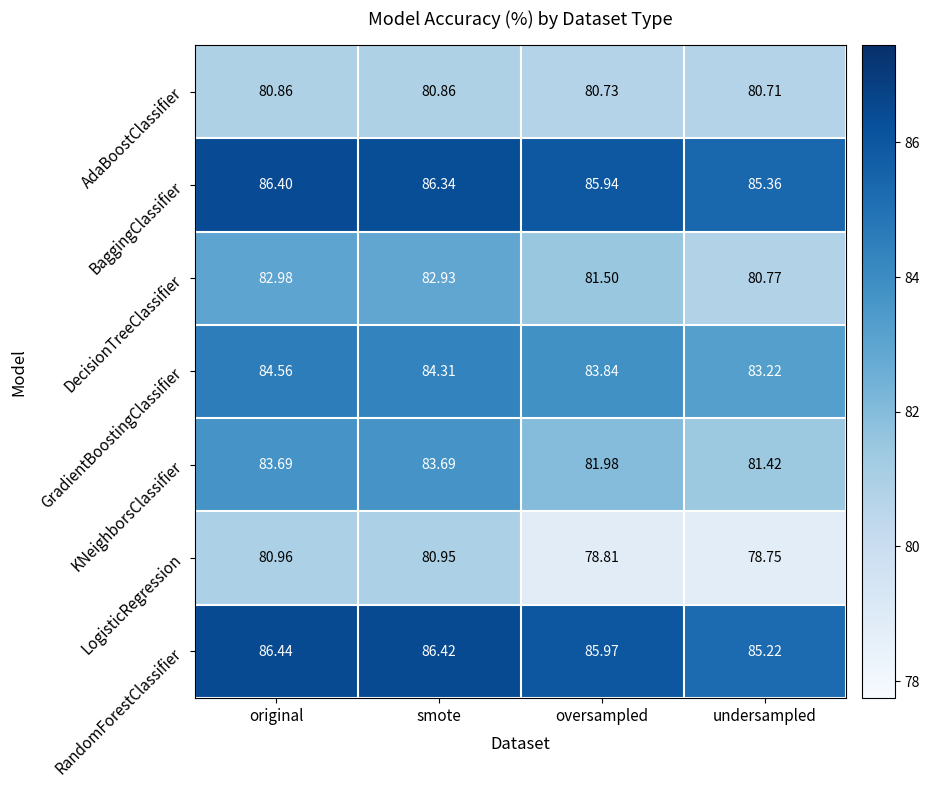

Which series changed the most between original and undersampled?

KNeighborsClassifier